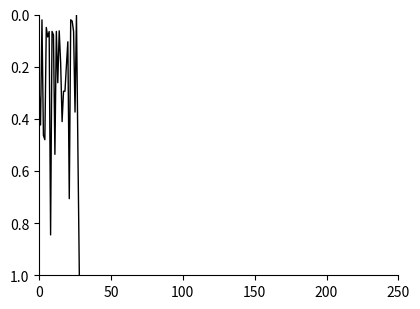

Count the number of categories in the chart.

29